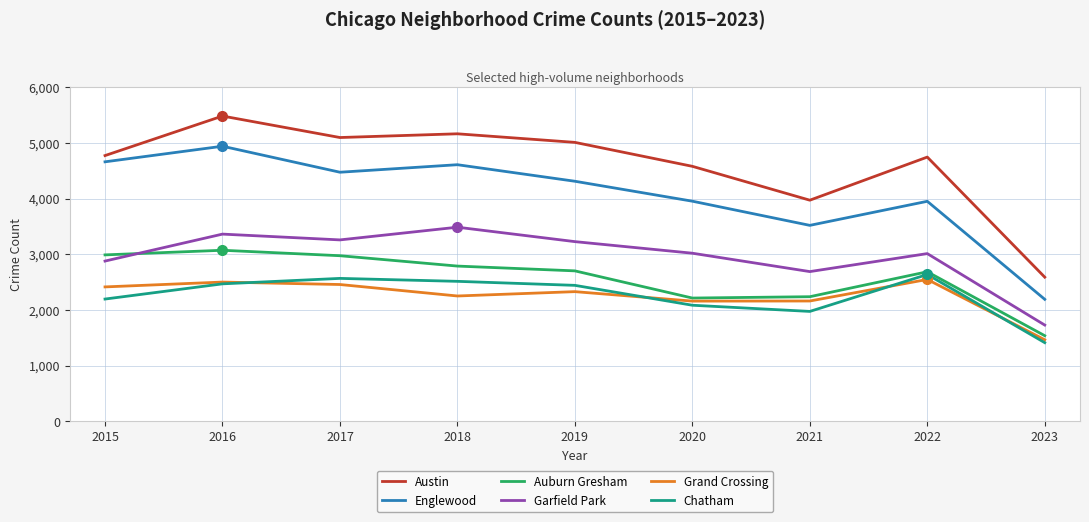

At which category is the sum across all series the highest?

2016